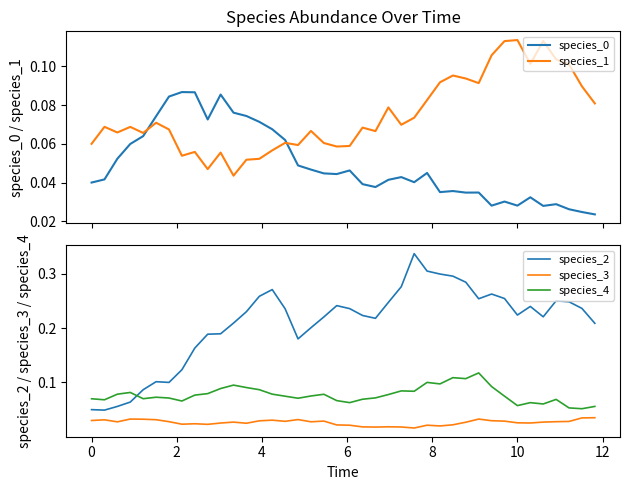

Which series ends up on top after the final intersection of species_1 and species_0?

species_1